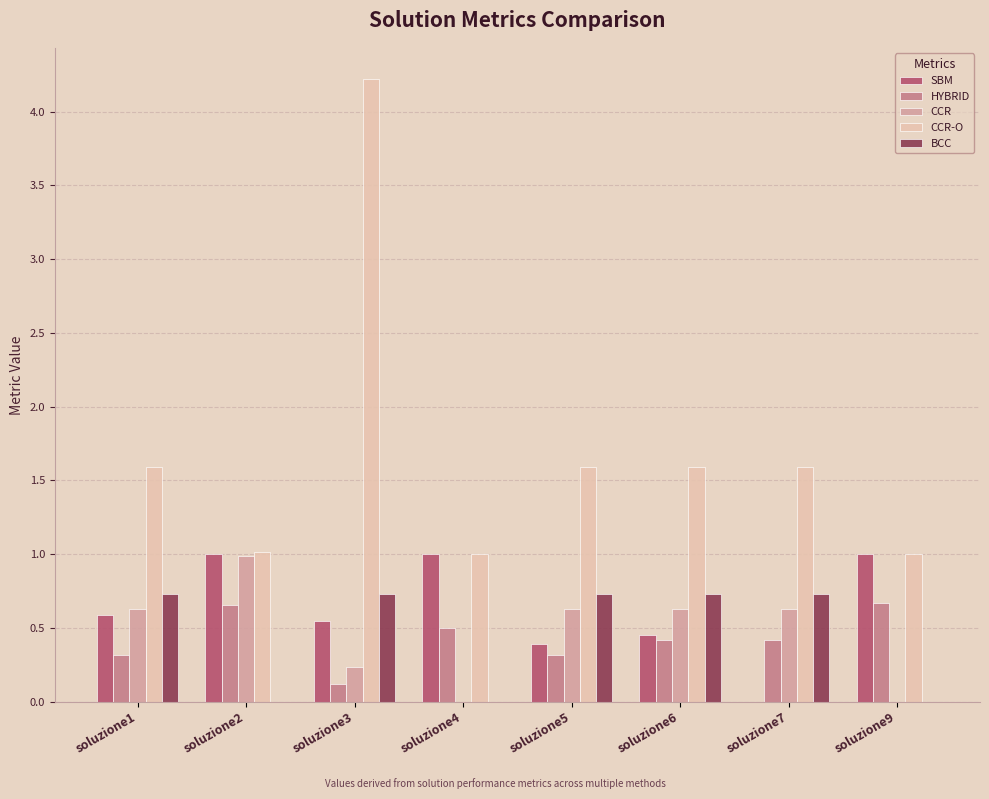

What is the highest value of the HYBRID series?

0.7